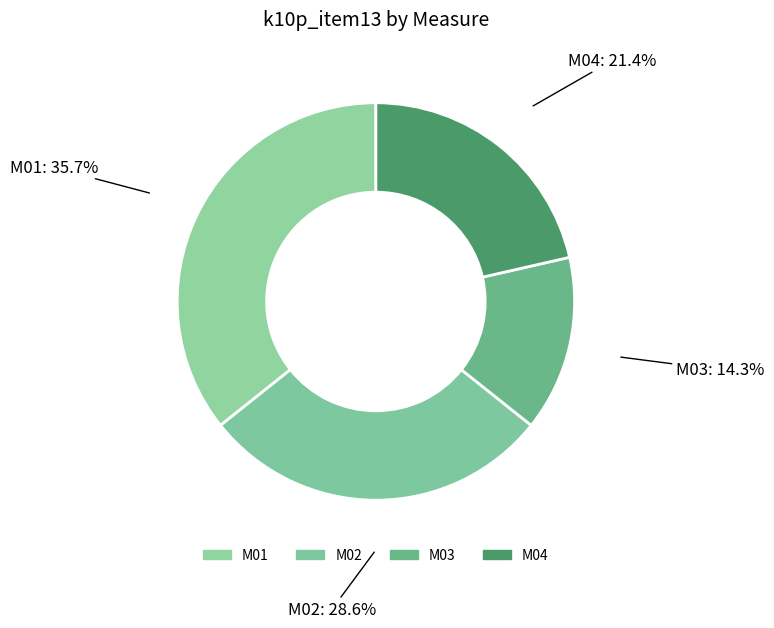

Which category has the biggest portion of the pie?

M01